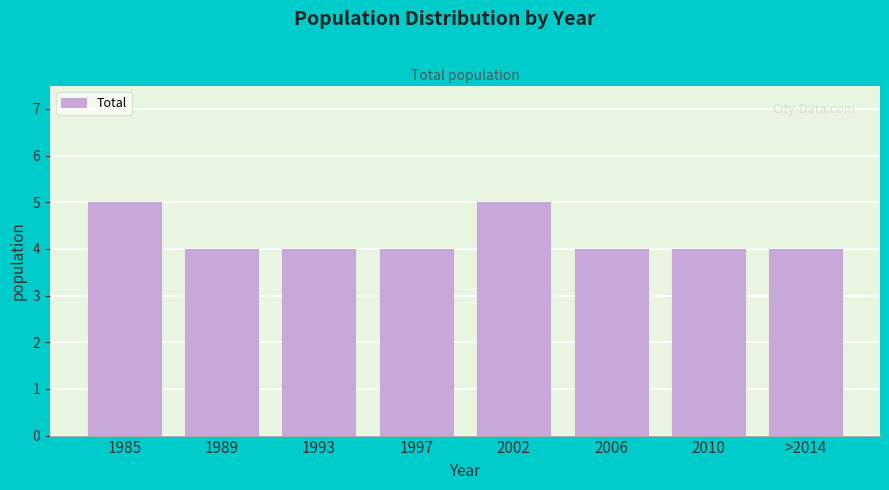

Reading left to right, transcribe all the data shown in this chart.

1985=5	1989=4	1993=4	1997=4	2002=5	2006=4	2010=4	>2014=4